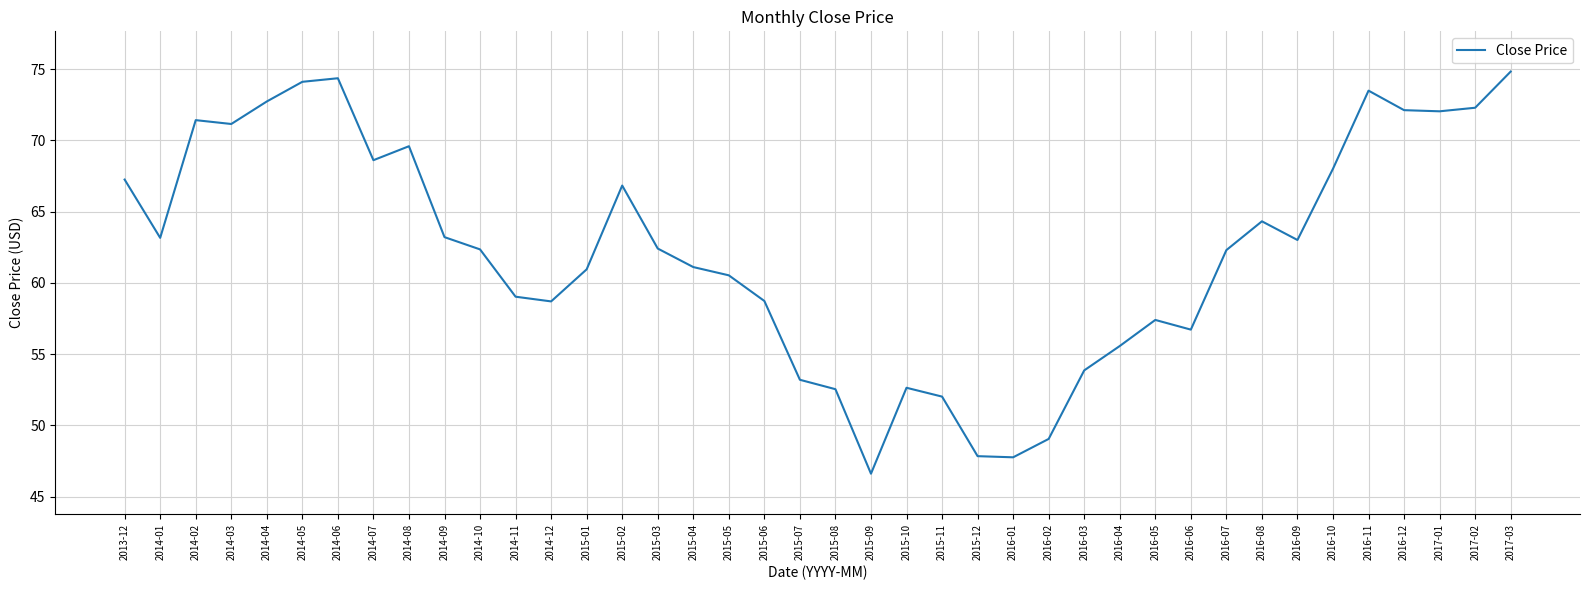

Where is the first local minimum?

2014-01